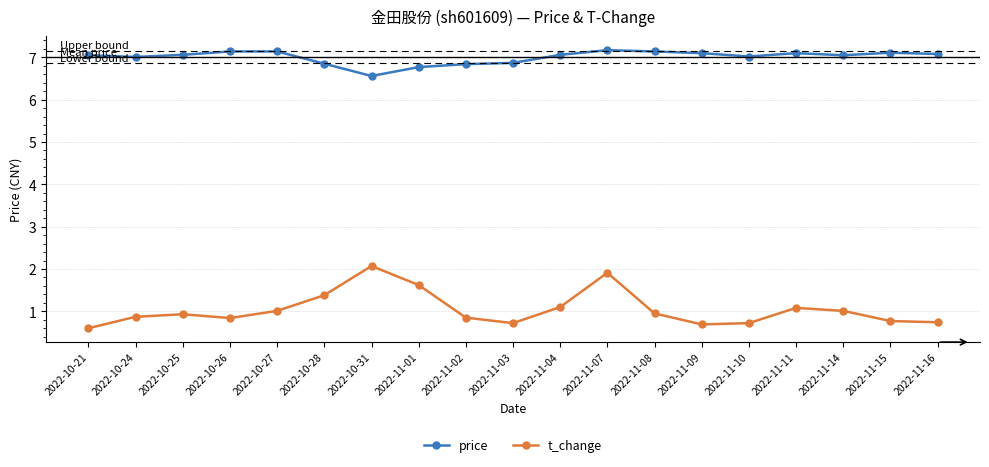

Read the price value at 2022-11-08.

7.1